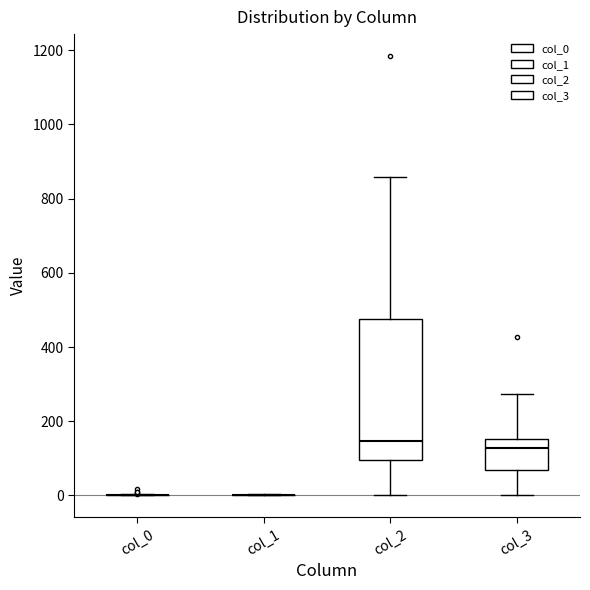

Reading left to right, read every box against the y-axis: the position of its median line, the range the box covers, and the ends of its whiskers. The values are not printed on the chart, so give them approximately, as read against the axis.

col_0: box collapsed to a line at 0, whiskers 0 to 0
col_1: box collapsed to a line at 0, whiskers 0 to 0
col_2: median 140, box 100 to 480, whiskers 0 to 860
col_3: median 120, box 60 to 160, whiskers 0 to 280